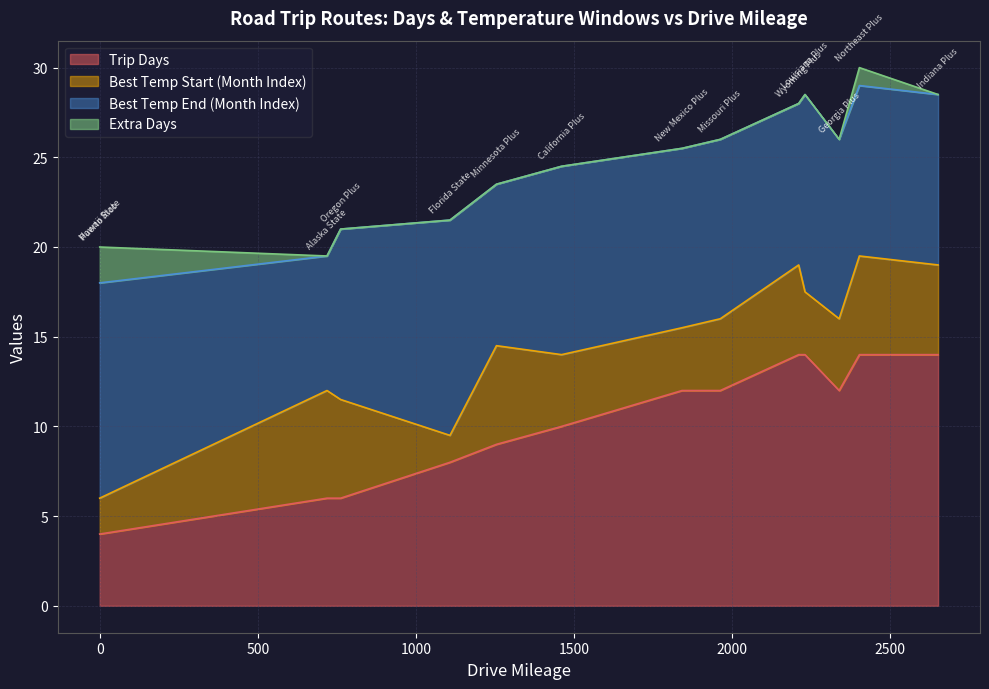

Does the chart have visible grid lines?

Yes